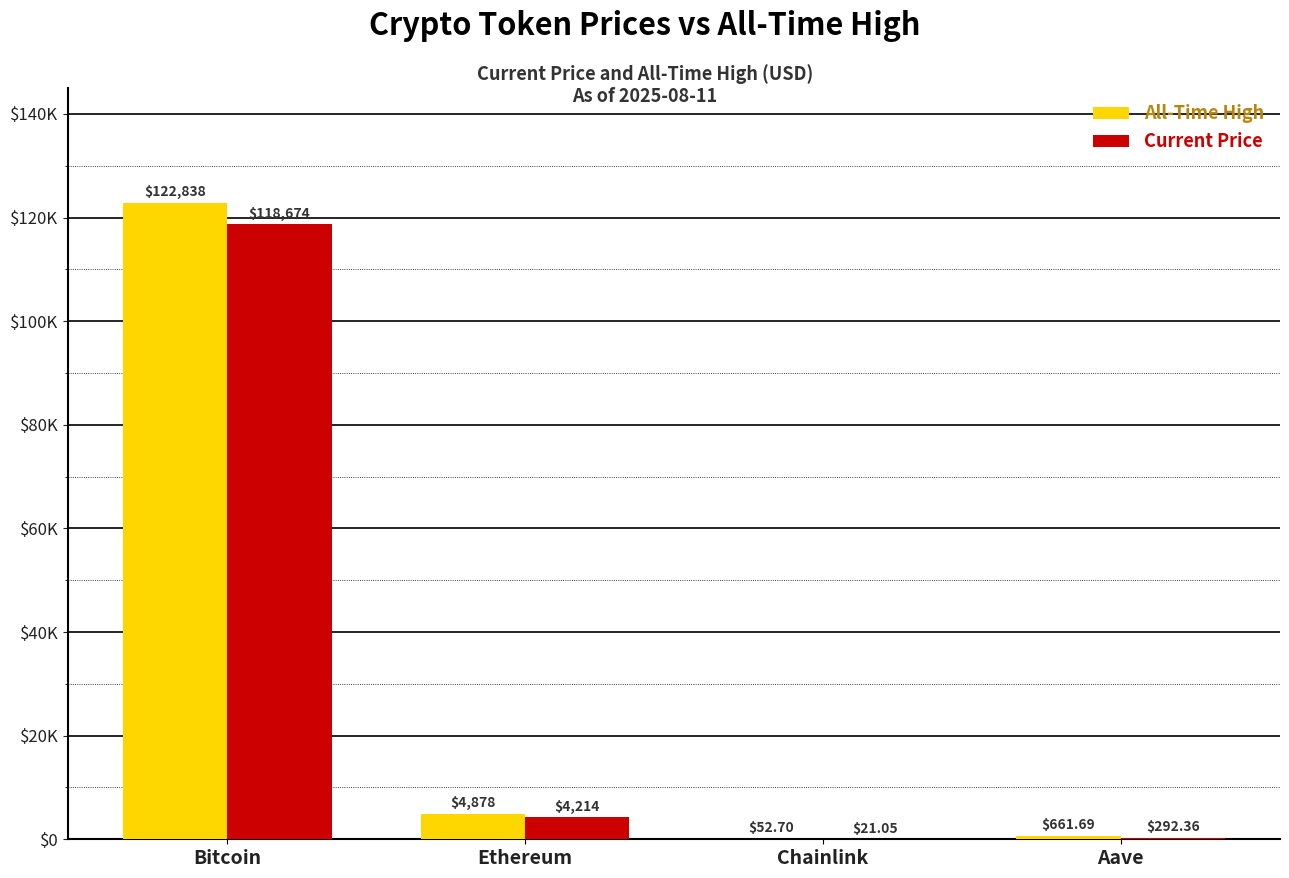

Are the bars horizontal?

No